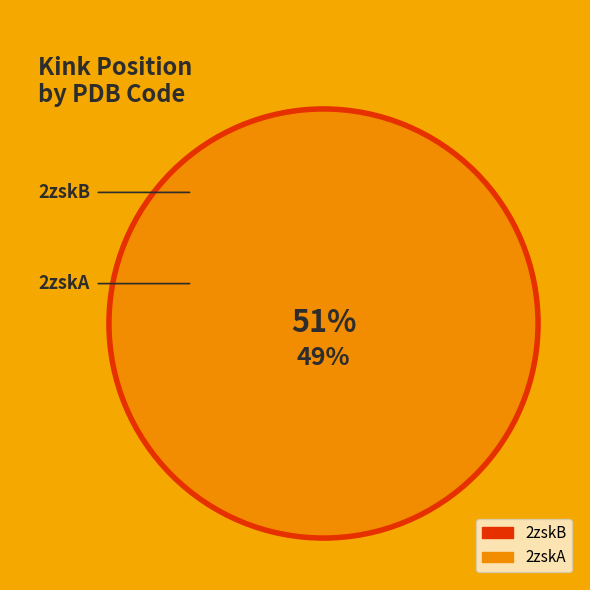

To the nearest percent, what is the average slice percentage?

50%